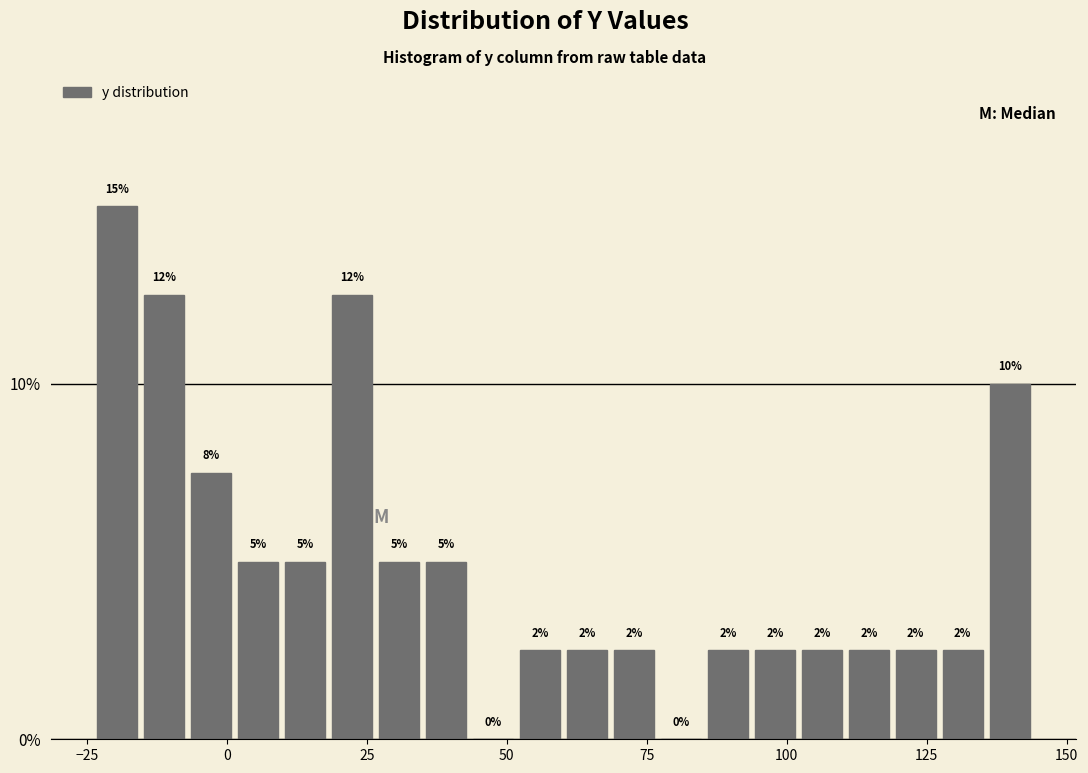

Read against the x-axis, roughly where is the centre of the tallest bar?

-20